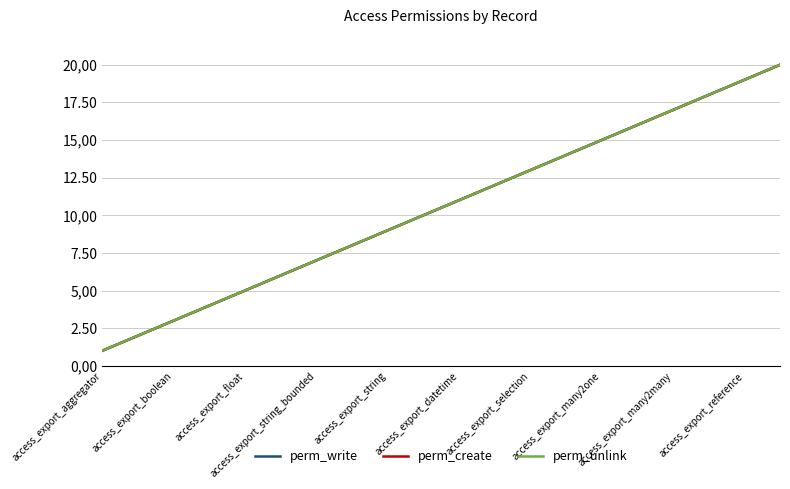

Does the chart have visible grid lines?

Yes